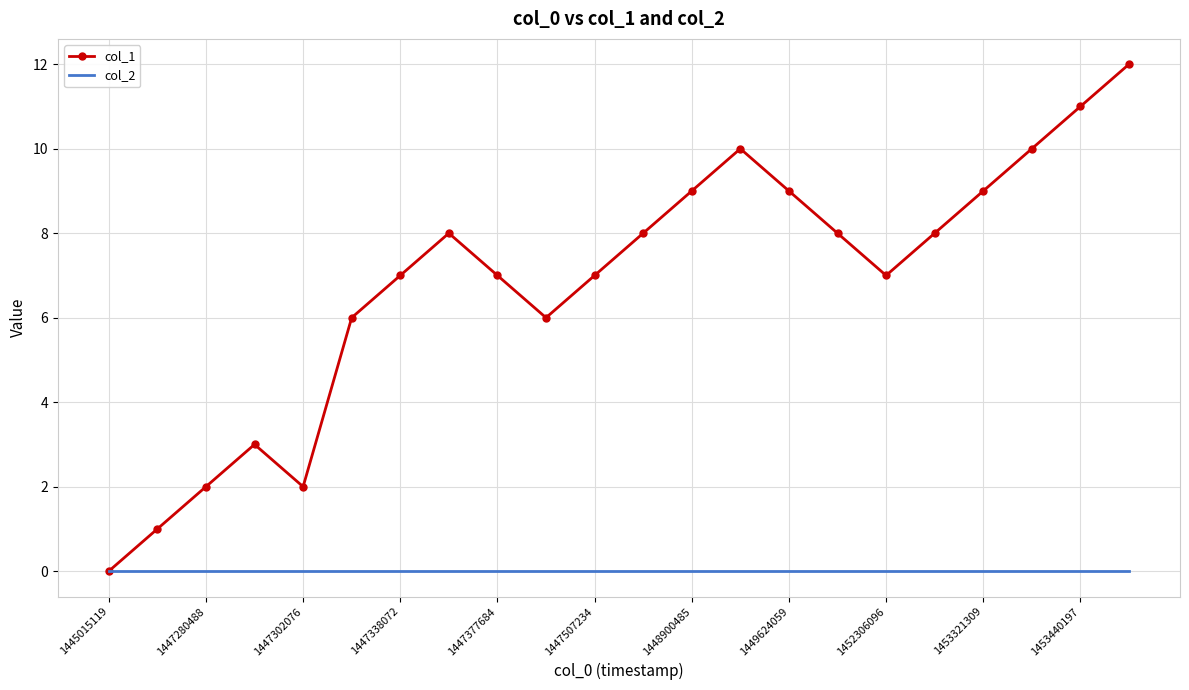

What is the greatest value displayed?

12